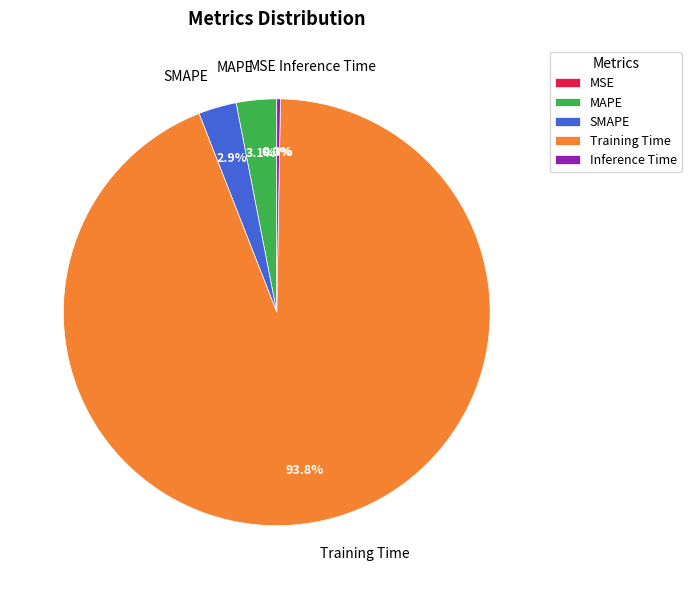

Does any single category account for the majority?

Yes